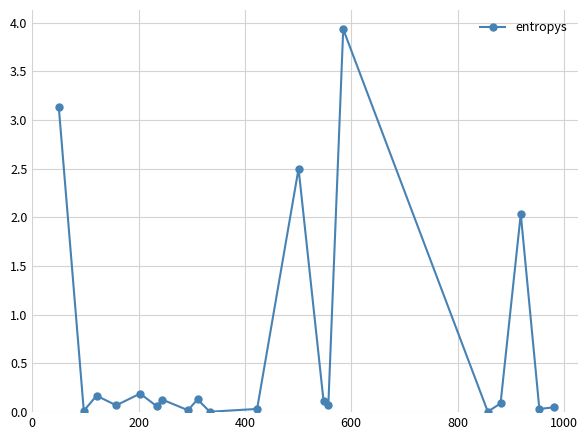

How many lines are shown in the chart?

1